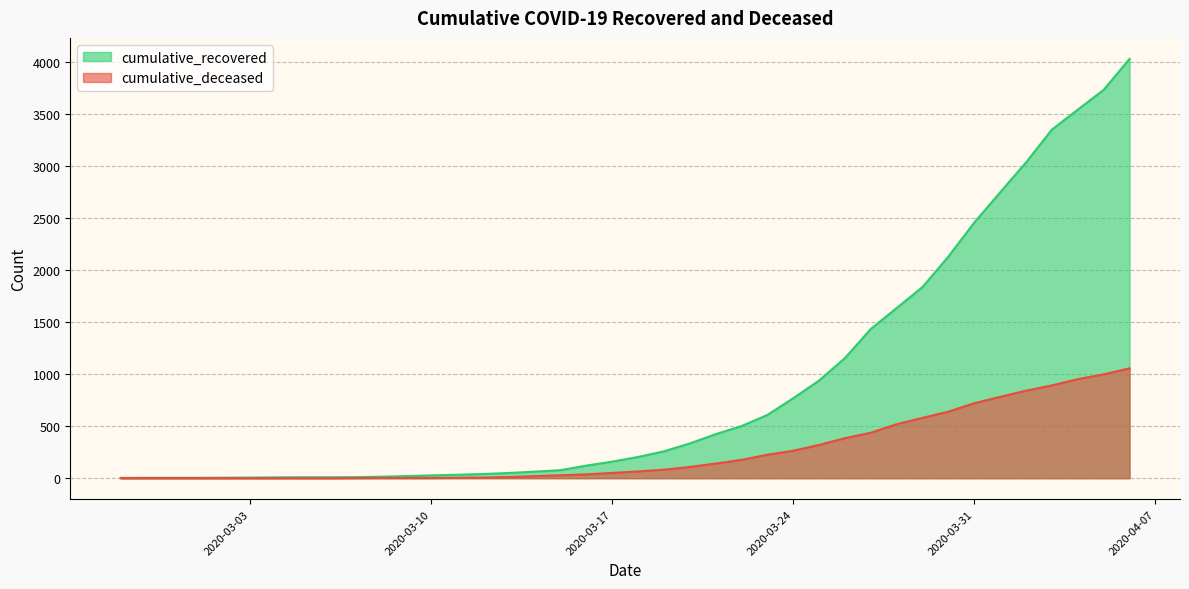

Rank the series at 2020-03-27 from lowest to highest value.

cumulative_deceased, cumulative_recovered